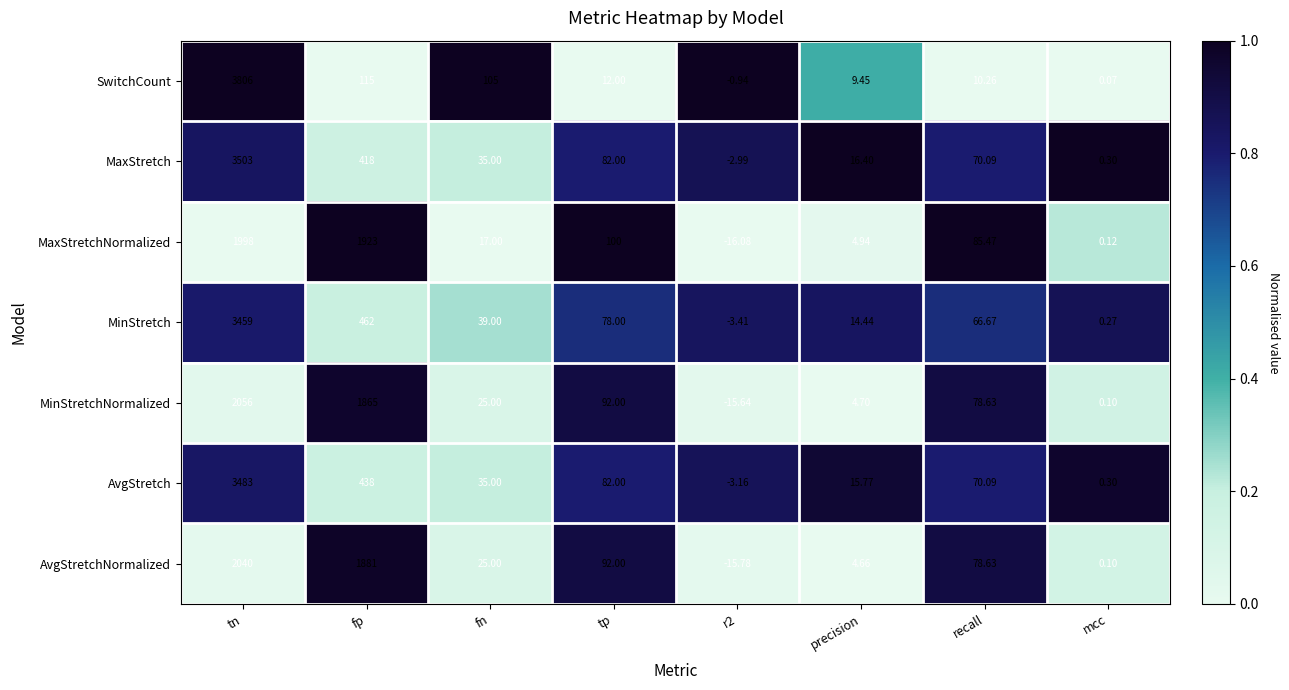

Rank the series by their maximum value, from highest to lowest.

SwitchCount, MaxStretch, AvgStretch, MinStretch, MinStretchNormalized, AvgStretchNormalized, MaxStretchNormalized